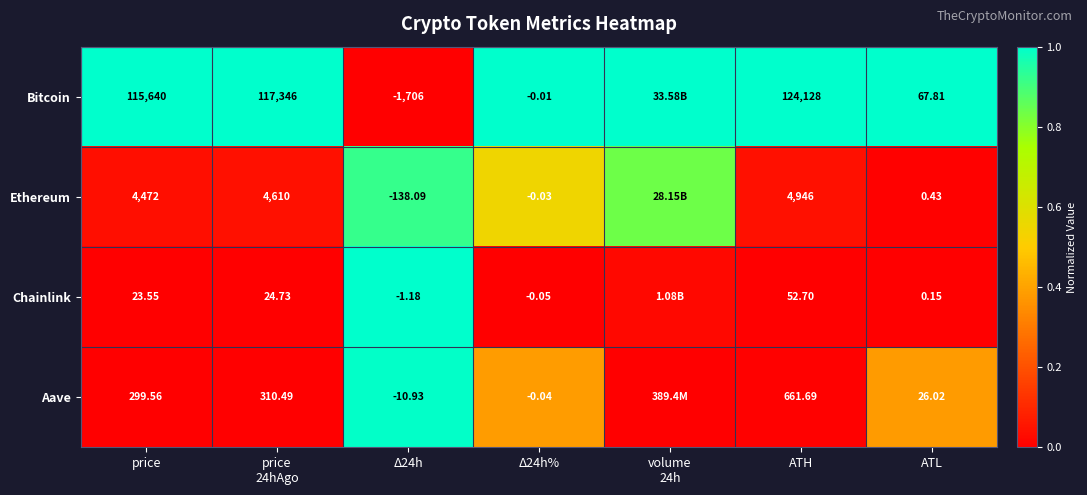

Between price and ATH, which series saw the biggest shift?

Bitcoin